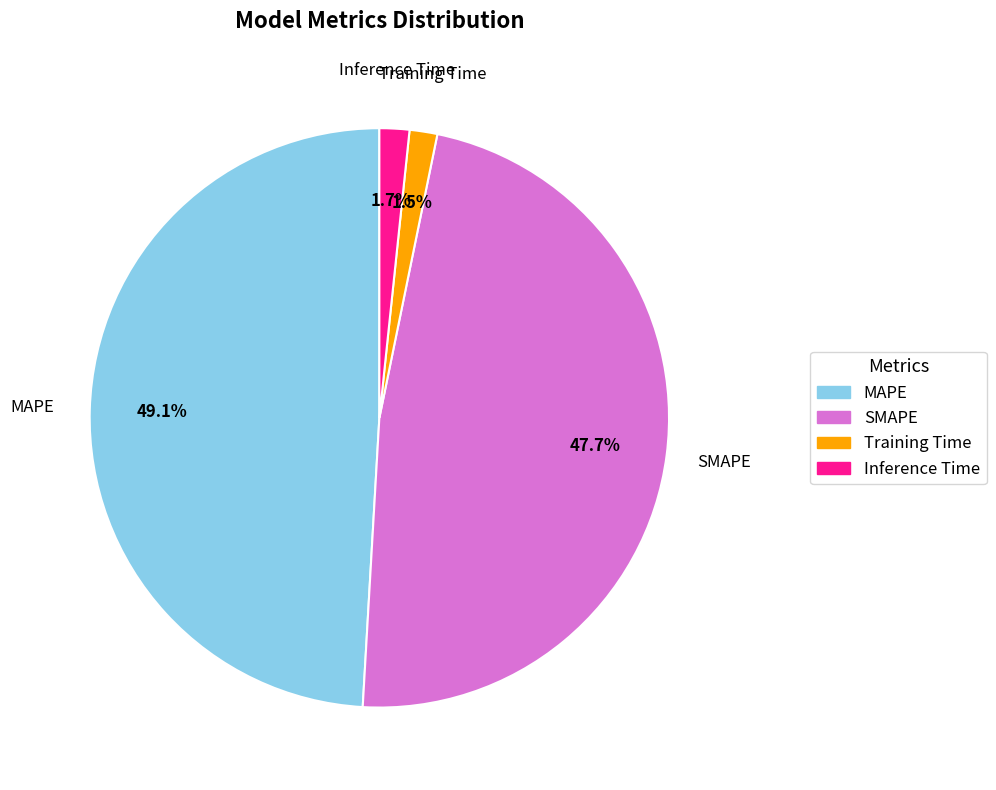

Which category has the biggest portion of the pie?

MAPE